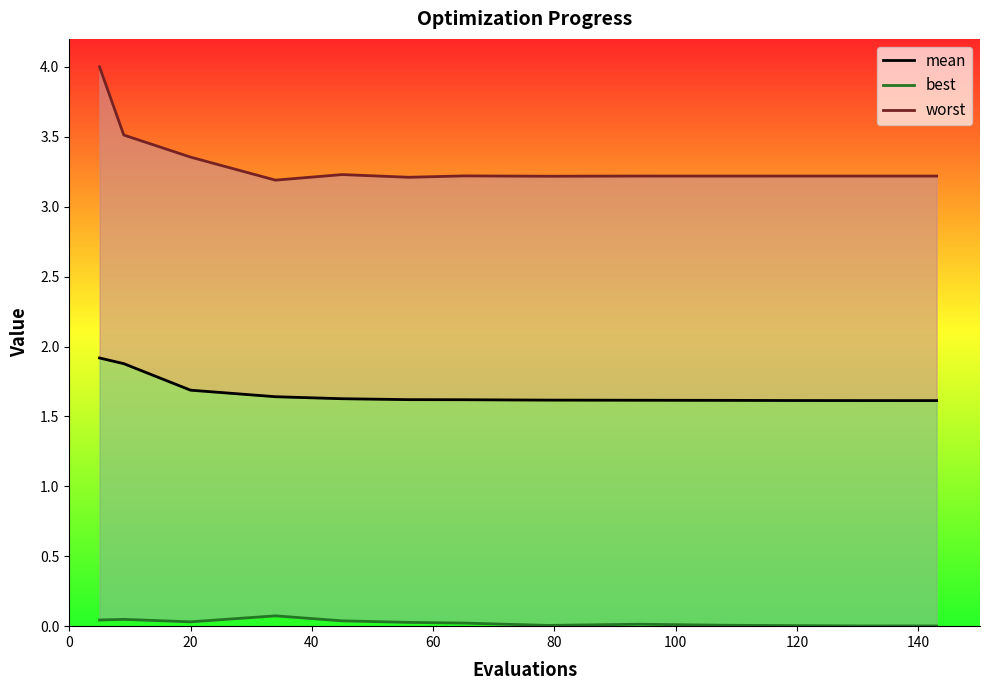

What is the total value across all series at 100?

4.9